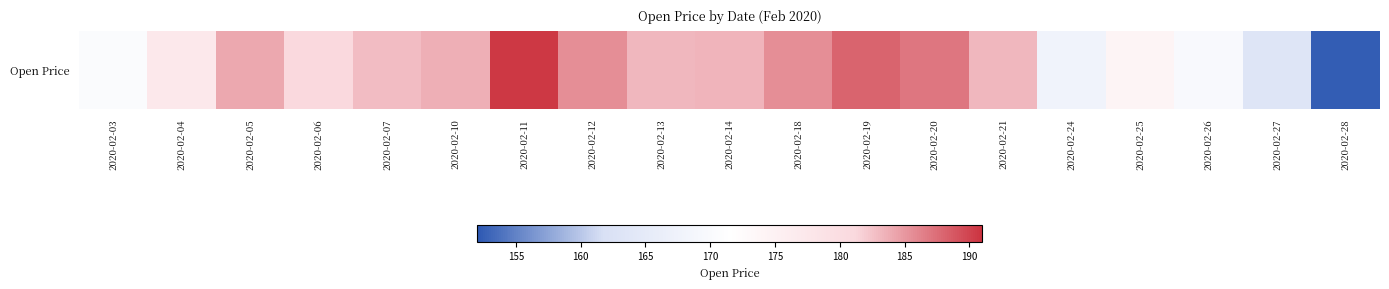

Rank the categories by value from lowest to highest.

2020-02-28, 2020-02-27, 2020-02-24, 2020-02-26, 2020-02-03, 2020-02-25, 2020-02-04, 2020-02-06, 2020-02-07, 2020-02-13, 2020-02-21, 2020-02-14, 2020-02-10, 2020-02-05, 2020-02-12, 2020-02-18, 2020-02-20, 2020-02-19, 2020-02-11